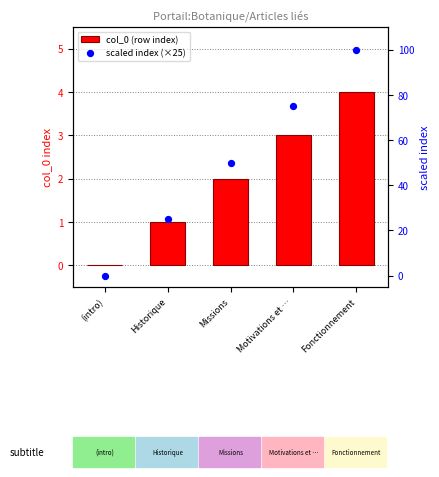

Which series reaches the maximum Y coordinate?

scaled index (×25)